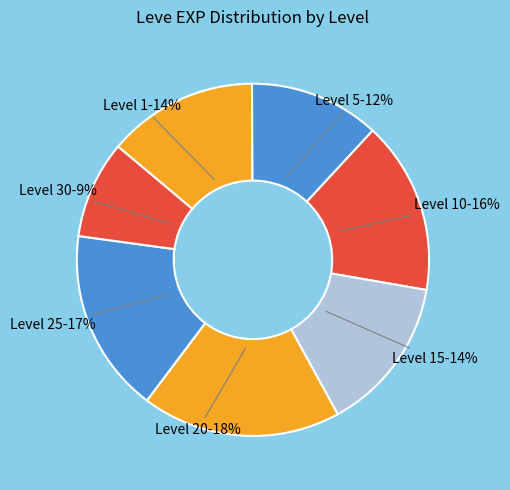

To the nearest percent, what is the average slice percentage?

14%